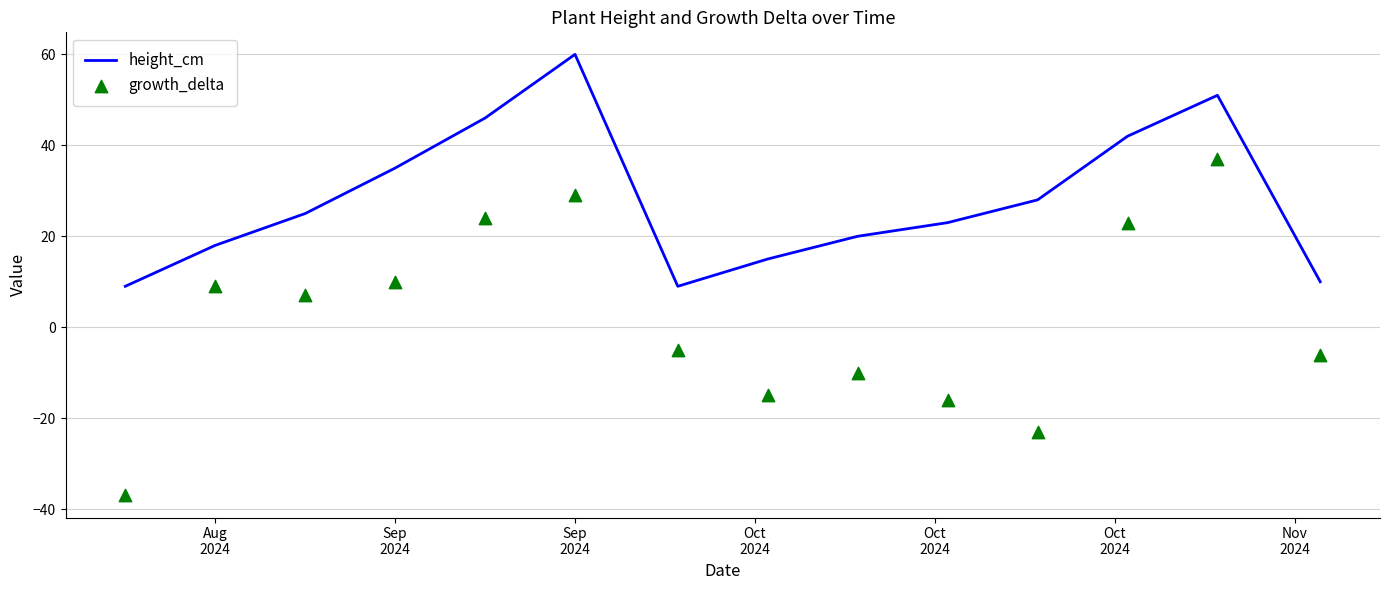

Is the value of height_cm at Oct
2024 greater than the value of growth_delta at Aug
2024?

Yes